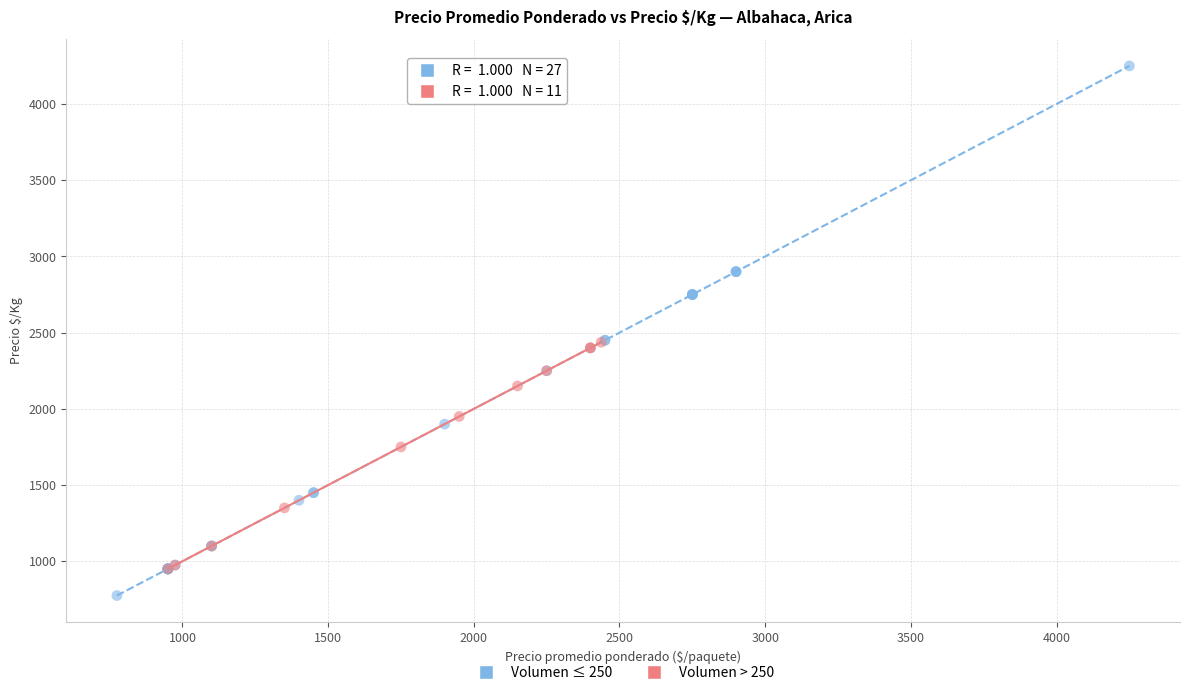

Which series contains the lowest Y value?

Volumen ≤ 250